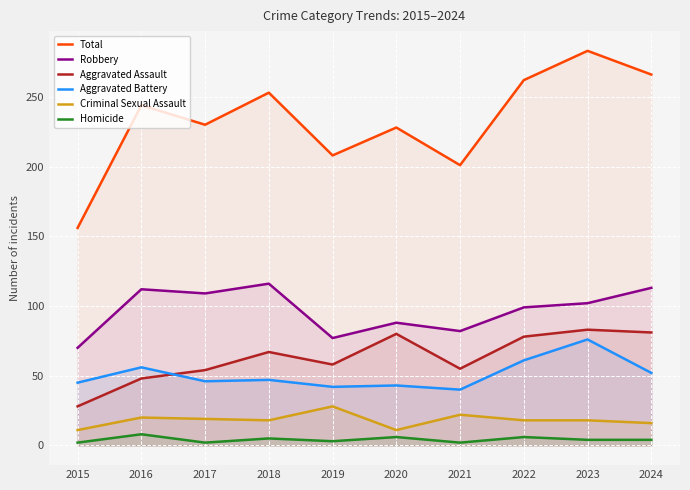

Rank the series by their maximum value, from highest to lowest.

Total, Robbery, Aggravated Assault, Aggravated Battery, Criminal Sexual Assault, Homicide